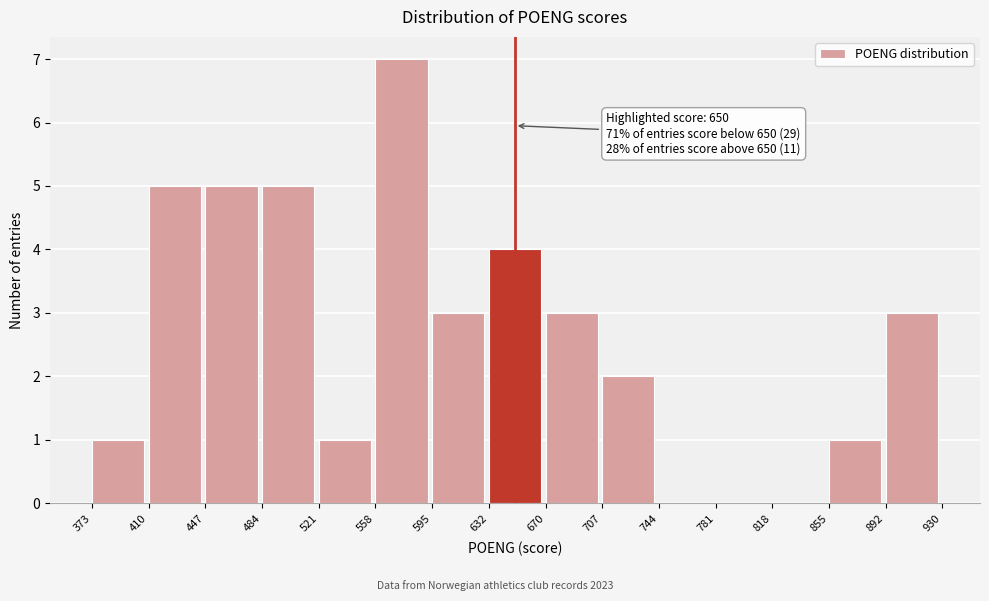

Over which range of the x-axis is the bar tallest?

558 to 595